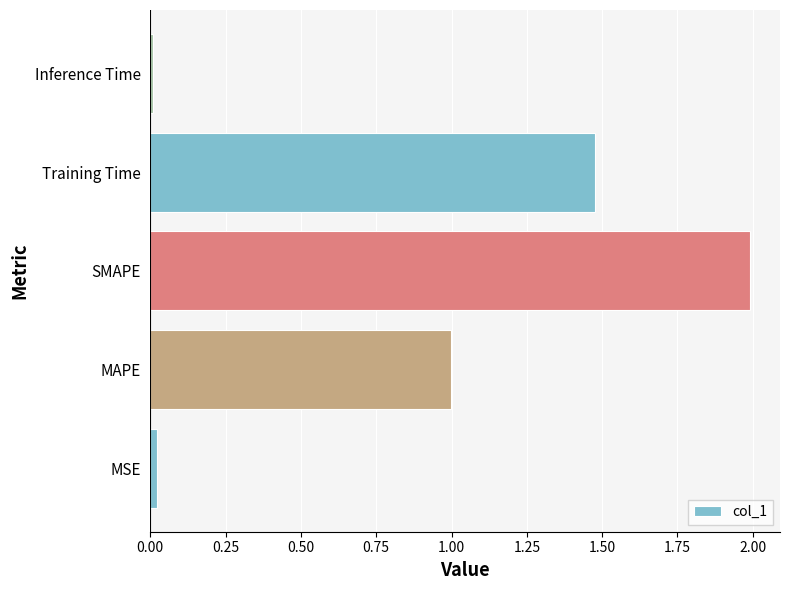

Between SMAPE and Inference Time, which is larger?

SMAPE